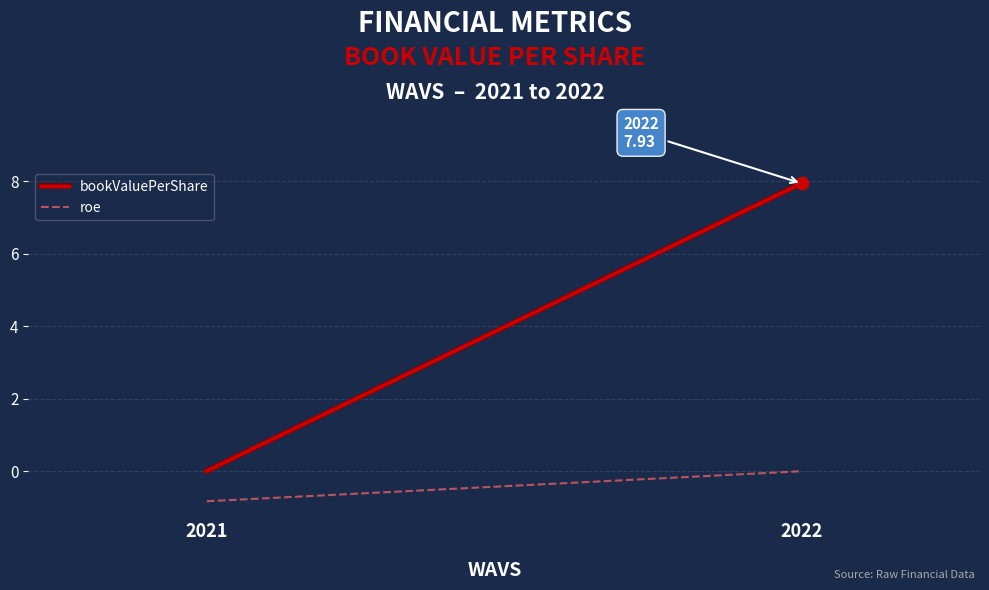

What are all the series names shown in the legend?

bookValuePerShare, roe